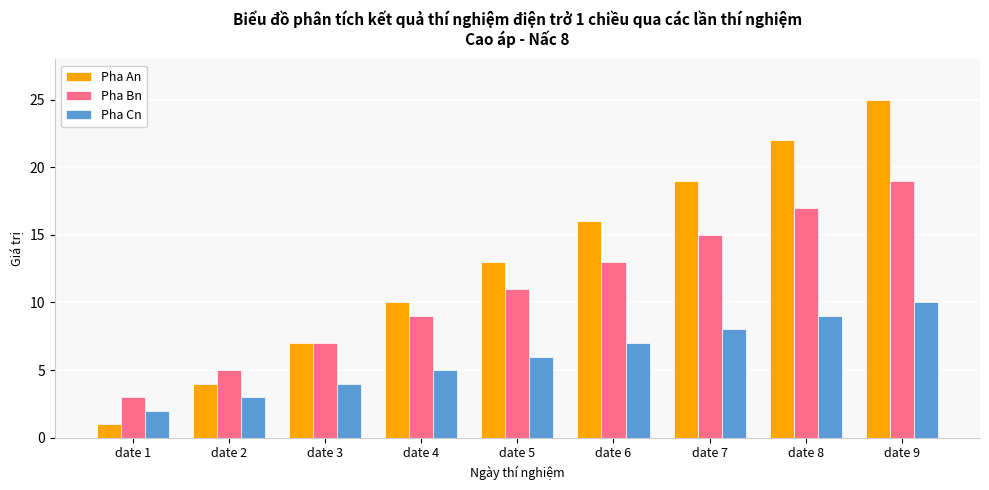

Rank the series by their maximum value, from highest to lowest.

Pha An, Pha Bn, Pha Cn